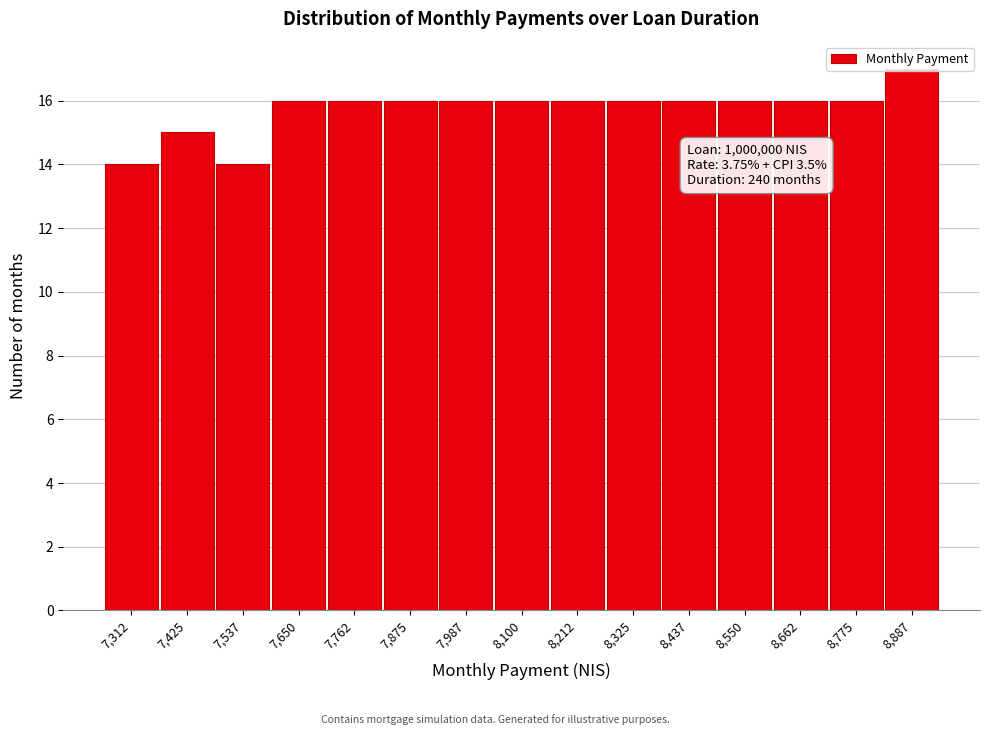

What is the sum of the values at 7,650 and 8,550?

32